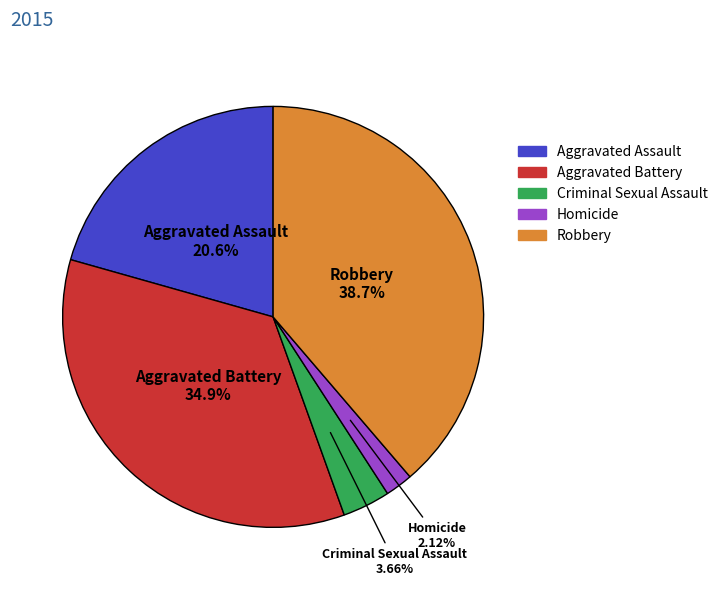

To the nearest percent, what portion does Aggravated Assault represent?

21%